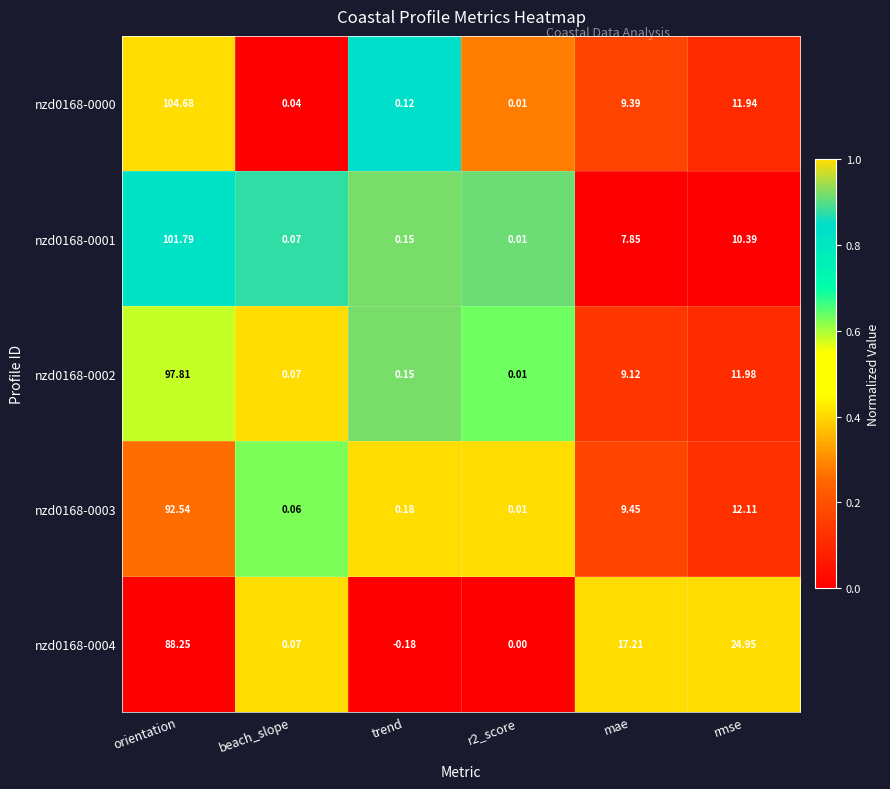

Is the value of nzd0168-0003 at trend greater than the value of nzd0168-0000 at trend?

Yes